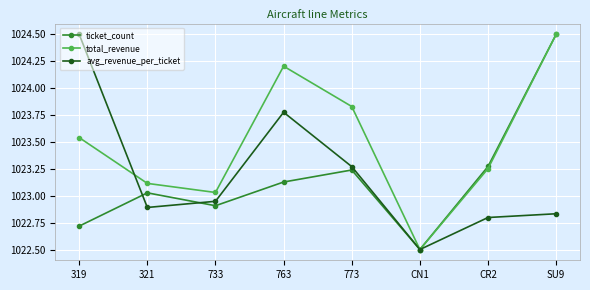

True or false: ticket_count and avg_revenue_per_ticket cross at least once.

True